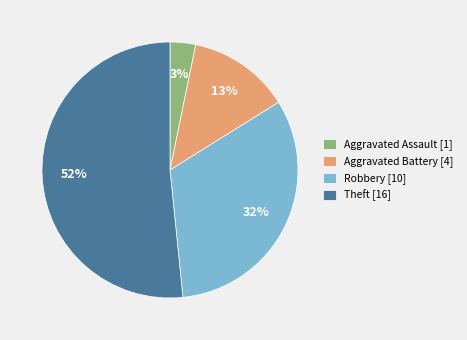

Which slice represents more than half of the pie?

Theft